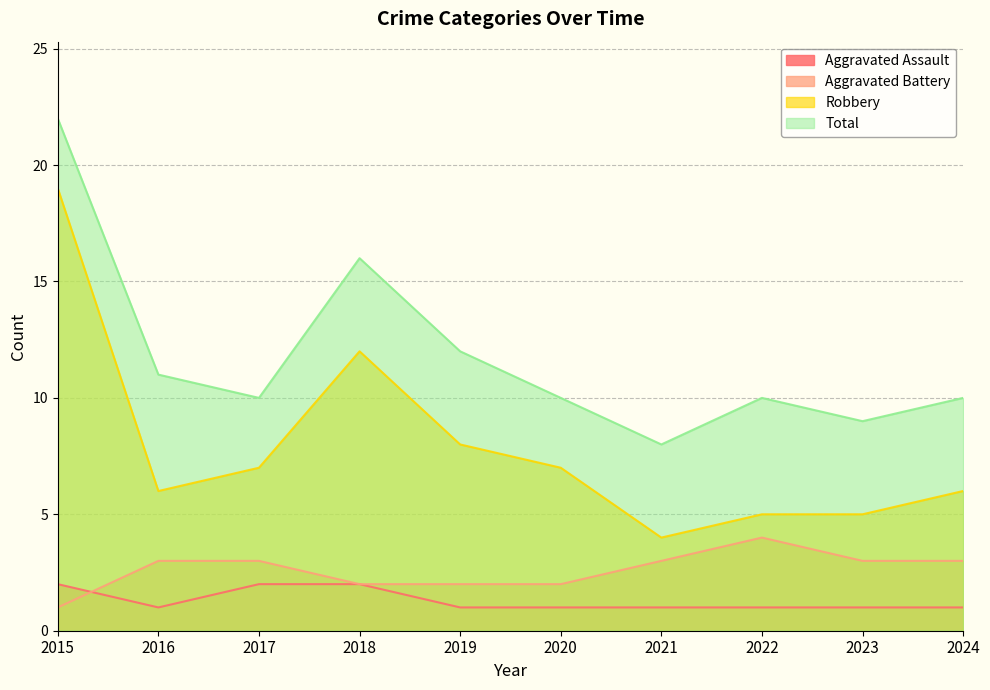

At which label does Aggravated Battery first exceed 3?

2022